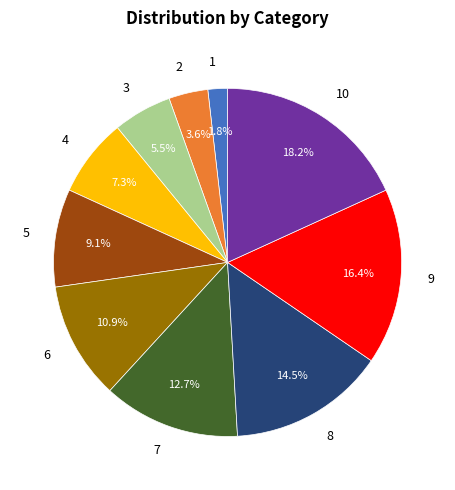

Which category has the smallest portion of the pie?

1